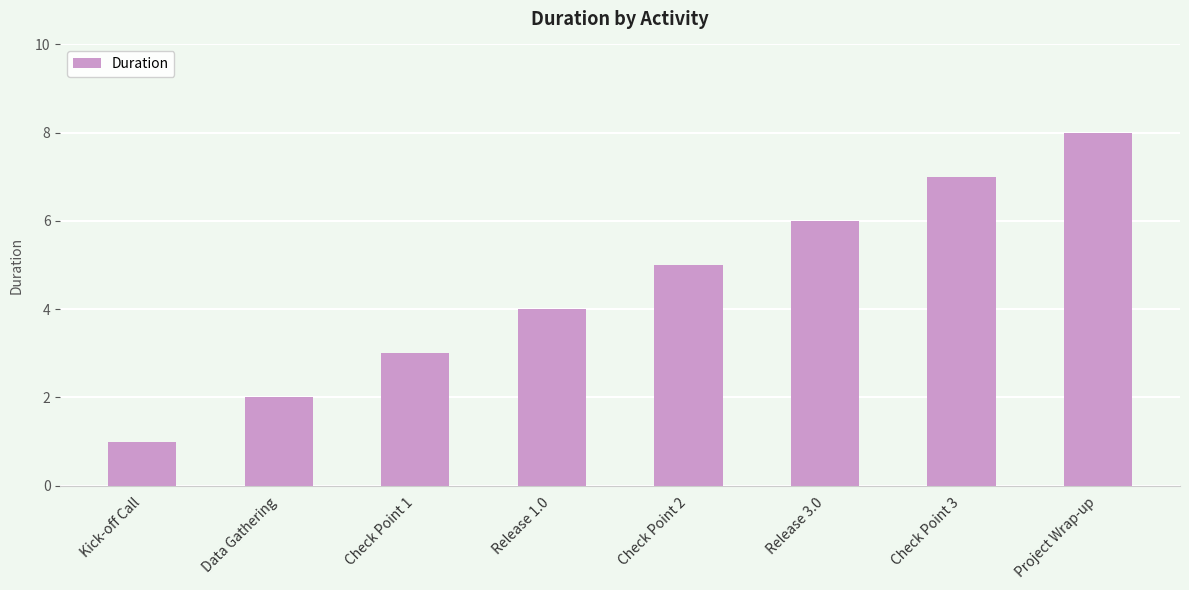

What is the difference between the maximum and minimum values?

7